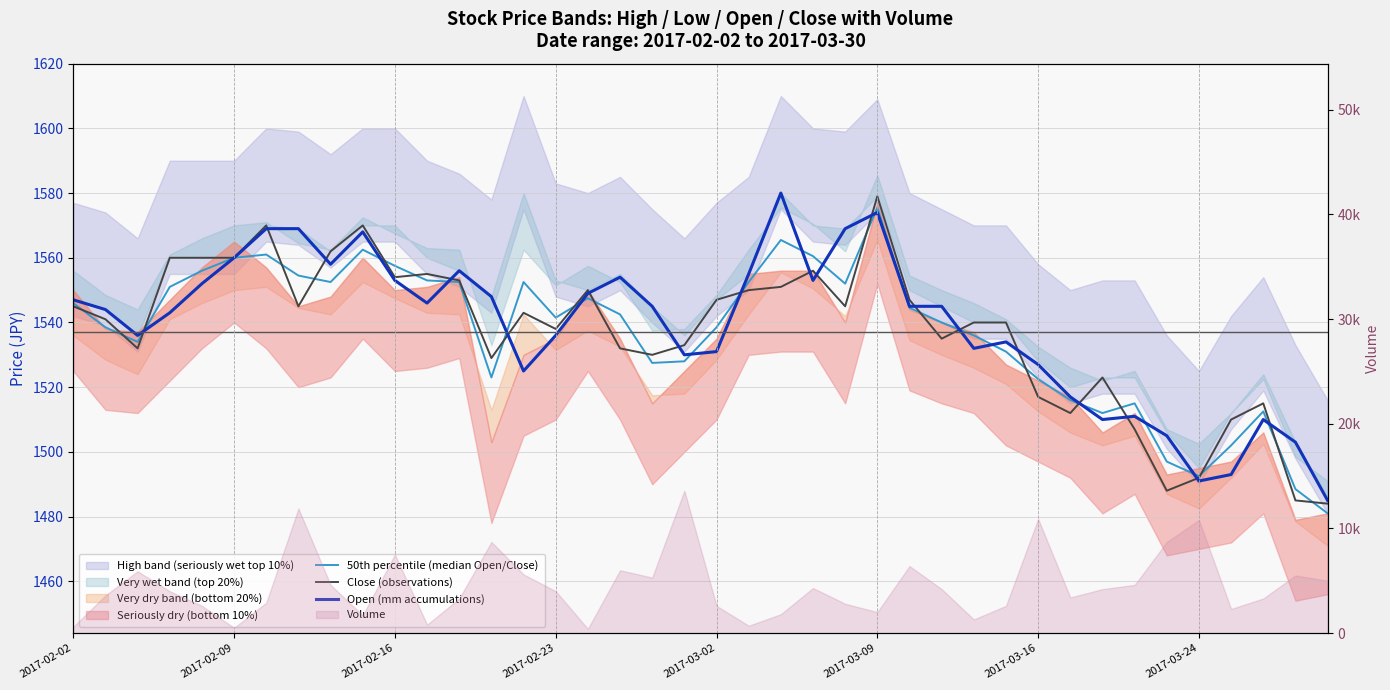

Reading right to left, transcribe all the data shown in this chart.

50th percentile (median Open/Close): 1481.0	1488.5	1512.5	1502.0	1492.5	1497.0	1515.0	1512.0	1516.0	1522.5	1531.0	1536.0	1540.0	1544.5	1575.5	1552.0	1560.5	1565.5	1552.5	1538.5	1528.0	1527.5	1542.5	1547.5	1541.5	1552.5	1523.0	1552.5	1553.0	1557.5	1562.5	1552.5	1554.5	1561.0	1560.0	1556.0	1551.0	1534.0	1538.5	1546.0
Close (observations): 1484.0	1485.0	1515.0	1510.0	1492.0	1488.0	1507.0	1523.0	1512.0	1517.0	1540.0	1540.0	1535.0	1547.0	1579.0	1545.0	1556.0	1551.0	1550.0	1547.0	1533.0	1530.0	1532.0	1550.0	1538.0	1543.0	1529.0	1553.0	1555.0	1554.0	1570.0	1562.0	1545.0	1570.0	1560.0	1560.0	1560.0	1532.0	1541.0	1545.0
Open (mm accumulations): 1485.0	1503.0	1510.0	1493.0	1491.0	1505.0	1511.0	1510.0	1517.0	1527.0	1534.0	1532.0	1545.0	1545.0	1574.0	1569.0	1553.0	1580.0	1555.0	1531.0	1530.0	1545.0	1554.0	1549.0	1536.0	1525.0	1548.0	1556.0	1546.0	1553.0	1568.0	1558.0	1569.0	1569.0	1560.0	1552.0	1543.0	1536.0	1544.0	1547.0